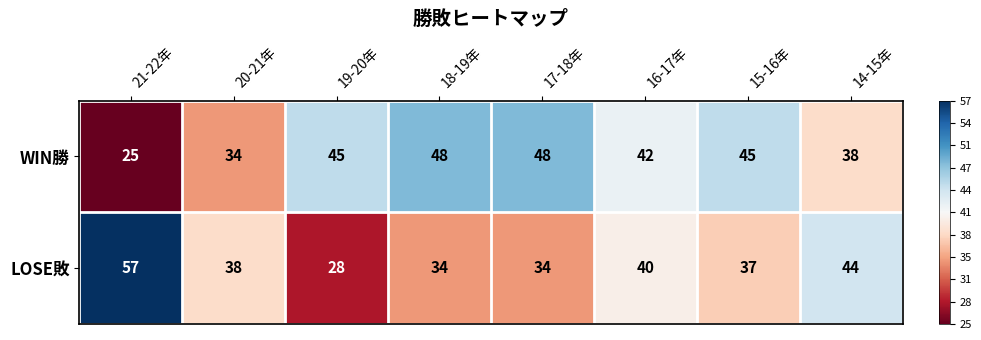

List the series in order of their overall mean, lowest first.

LOSE敗, WIN勝